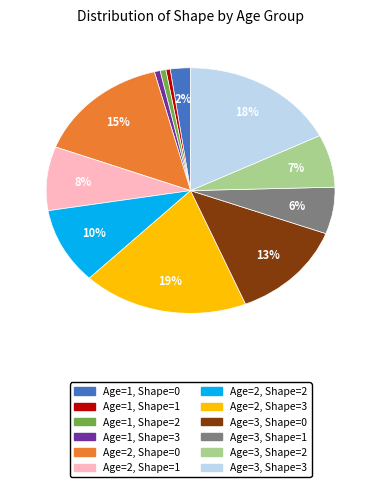

To the nearest percent, what is the difference between the Age=3, Shape=1 and Age=1, Shape=3 slice percentages?

5%